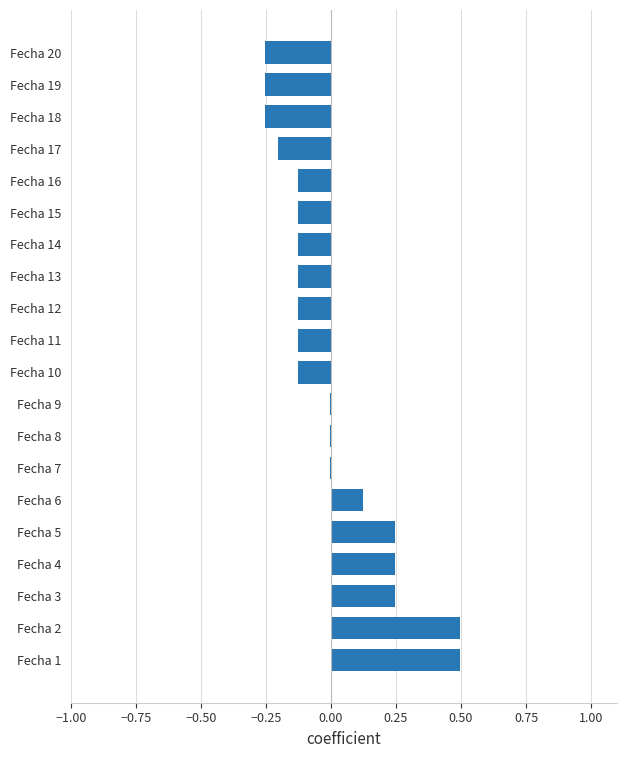

Is it true that the value at Fecha 7 is -0.0?

True